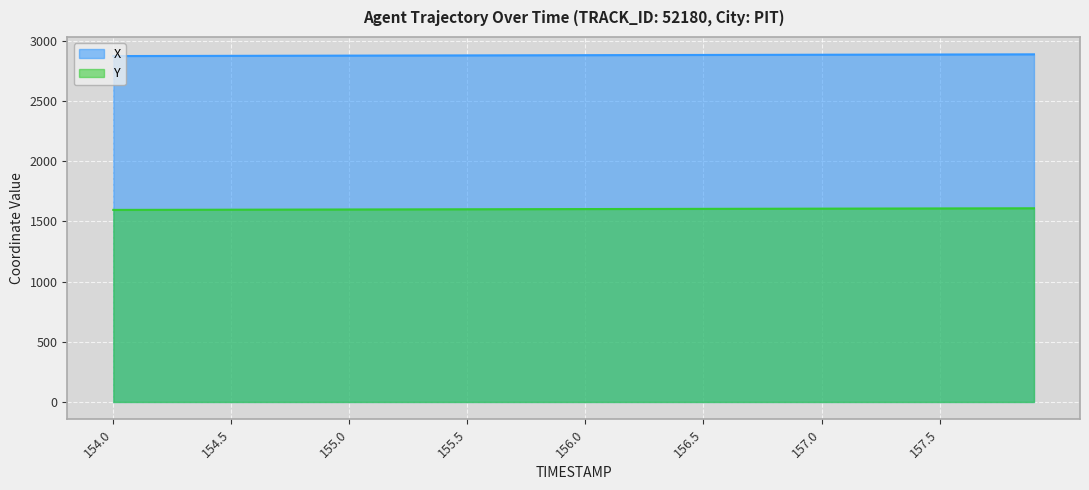

What is the highest value of the X series?

2888.0